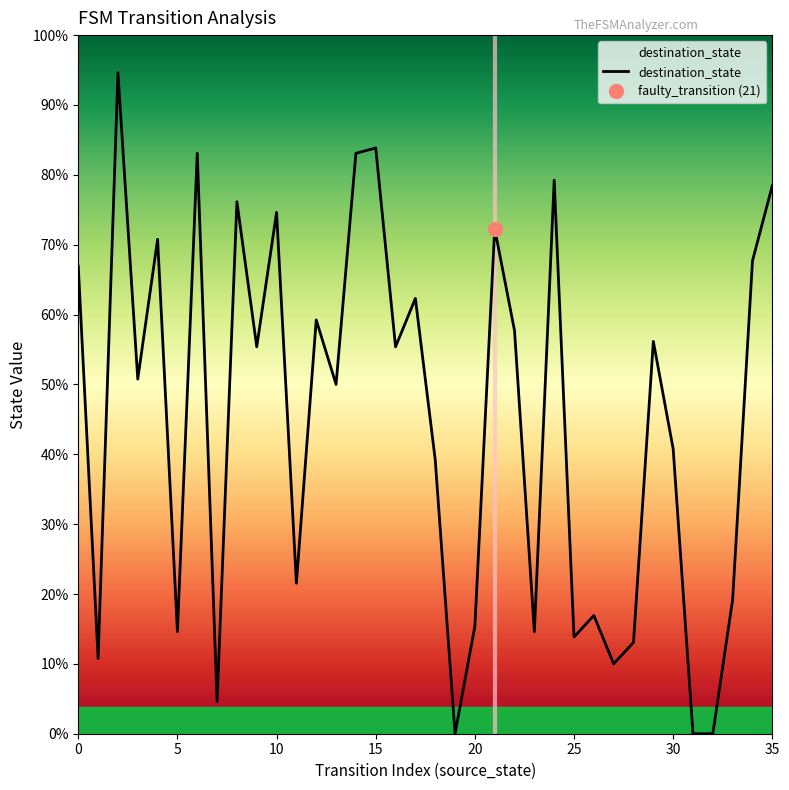

True or false: the data shows 109 at 15.

True